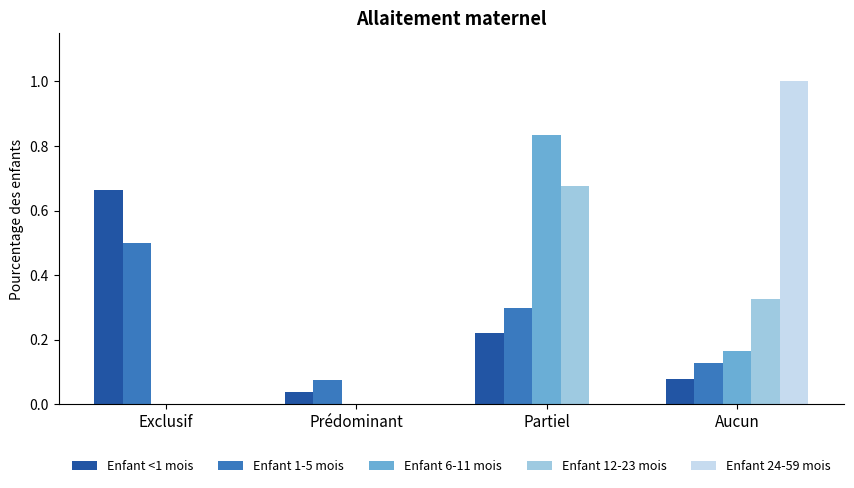

Which series changed the most between Exclusif and Prédominant?

Enfant <1 mois